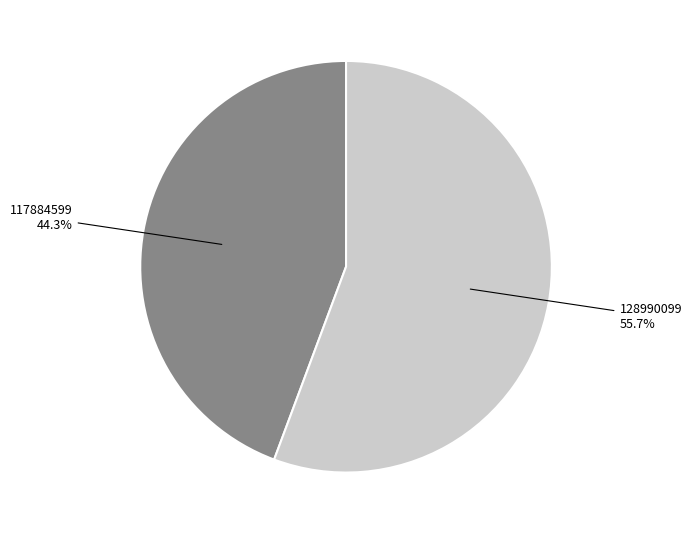

To the nearest percent, what is the difference between the largest and smallest slice percentages?

11%